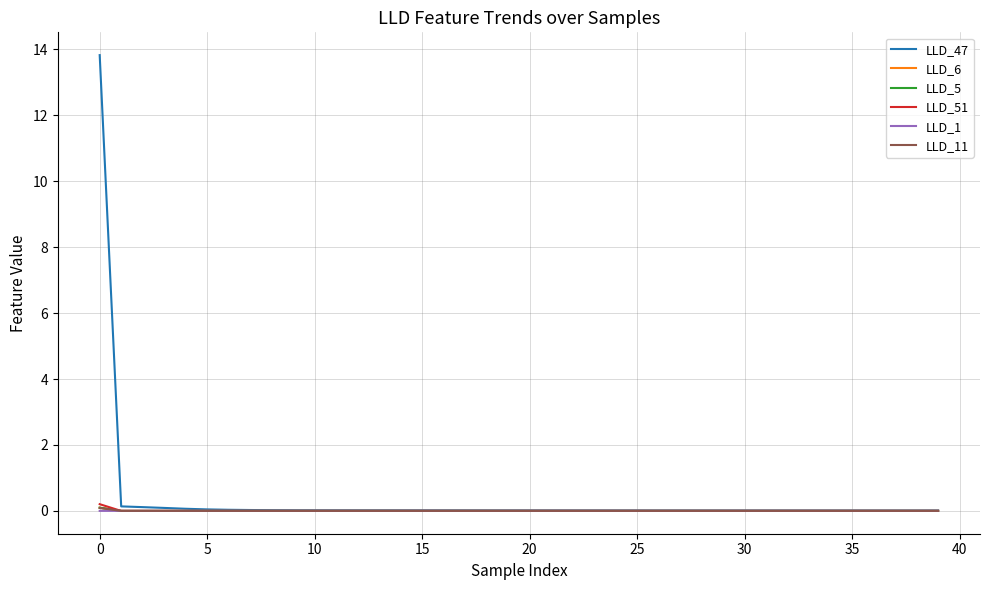

Is this an area chart (filled region under the line)?

No